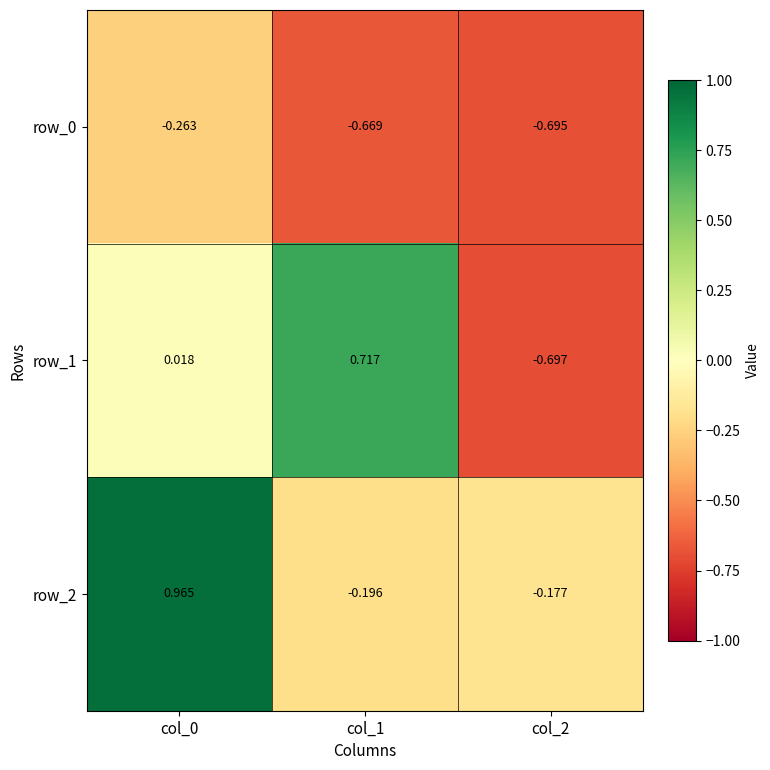

How many data points in row_2 are above 0?

1